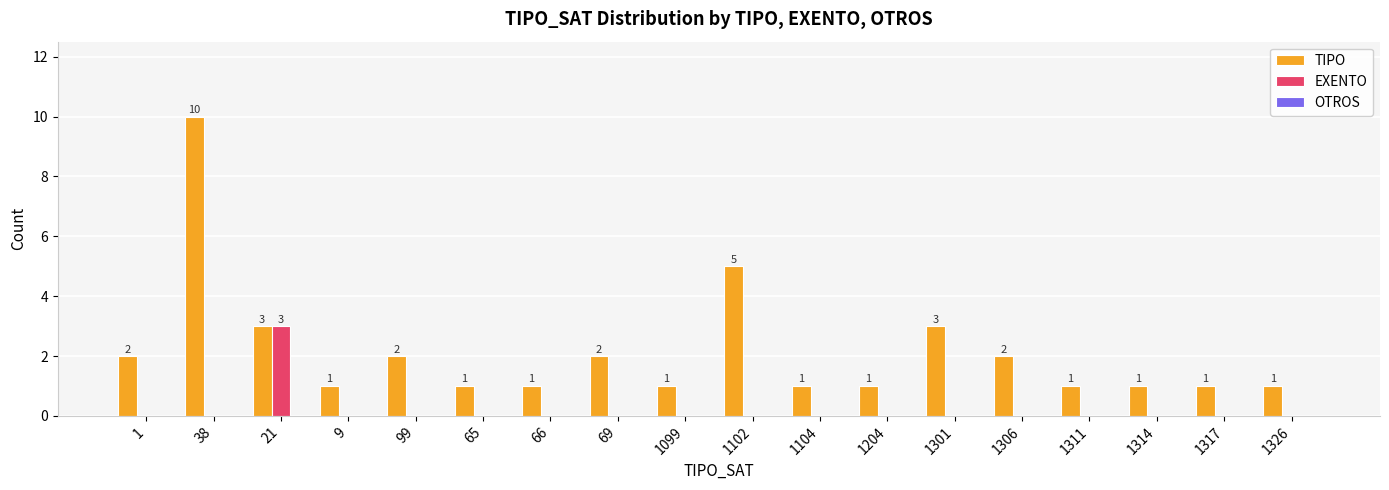

At which category is the sum across all series the highest?

38